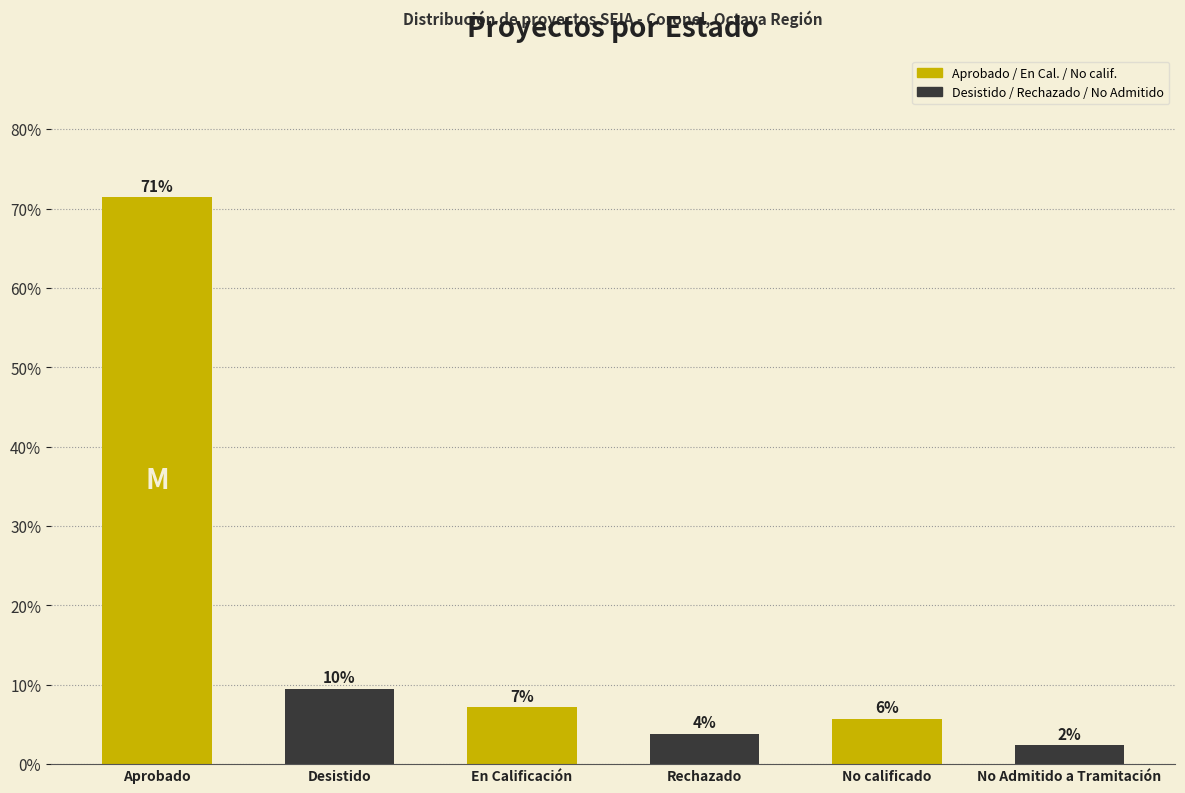

How many bars are there in total?

6